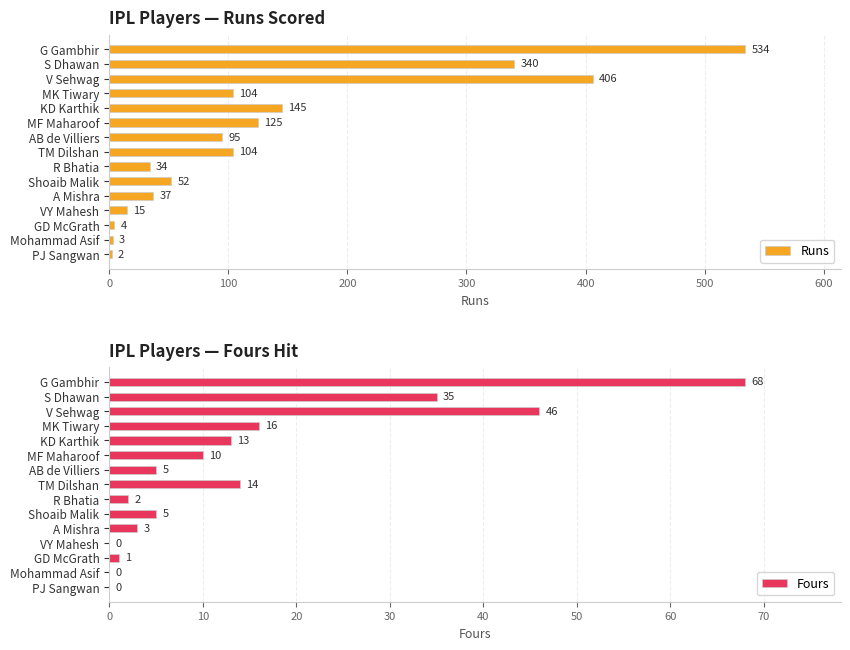

What value does the Fours series have at TM Dilshan?

14